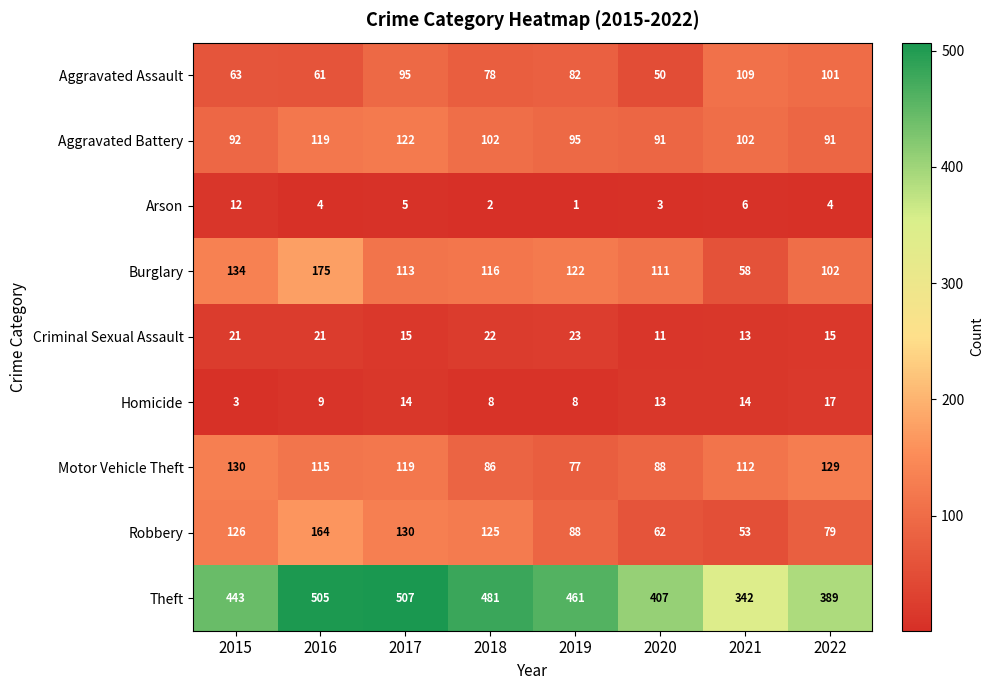

At which category is the sum across all series the highest?

2016